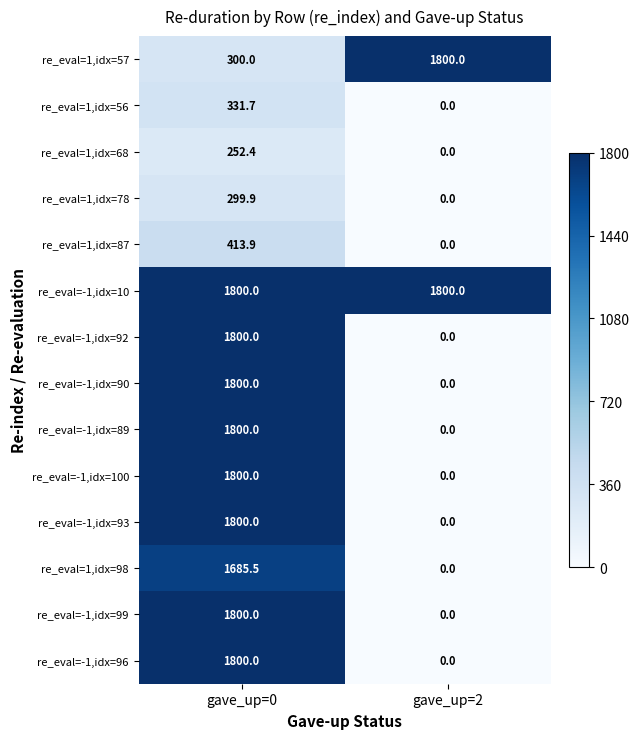

Reading right to left, transcribe all the data shown in this chart.

re_eval=1,idx=57: 1800.0	300.0
re_eval=1,idx=56: 0.0	331.7
re_eval=1,idx=68: 0.0	252.4
re_eval=1,idx=78: 0.0	299.9
re_eval=1,idx=87: 0.0	413.9
re_eval=-1,idx=10: 1800.0	1800.0
re_eval=-1,idx=92: 0.0	1800.0
re_eval=-1,idx=90: 0.0	1800.0
re_eval=-1,idx=89: 0.0	1800.0
re_eval=-1,idx=100: 0.0	1800.0
re_eval=-1,idx=93: 0.0	1800.0
re_eval=1,idx=98: 0.0	1685.5
re_eval=-1,idx=99: 0.0	1800.0
re_eval=-1,idx=96: 0.0	1800.0